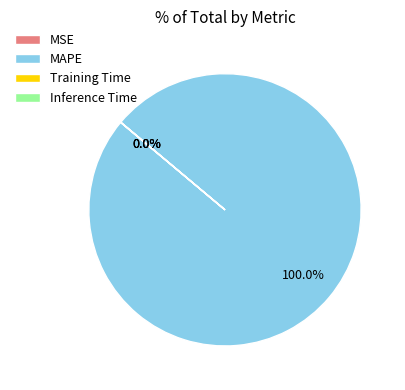

Does MAPE represent more than half of the total?

Yes